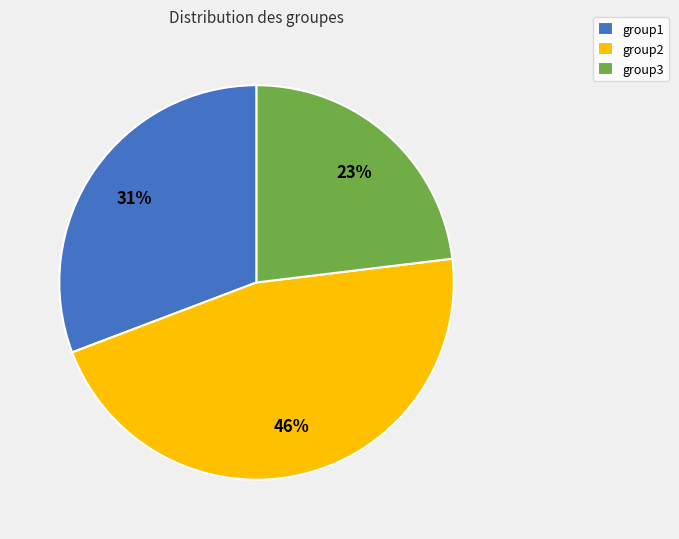

Rank the categories by value from lowest to highest.

group3, group1, group2